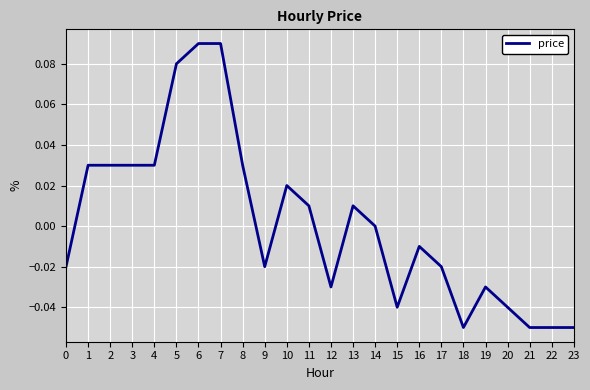

True or false: the data shows 0.0 at 3.

True